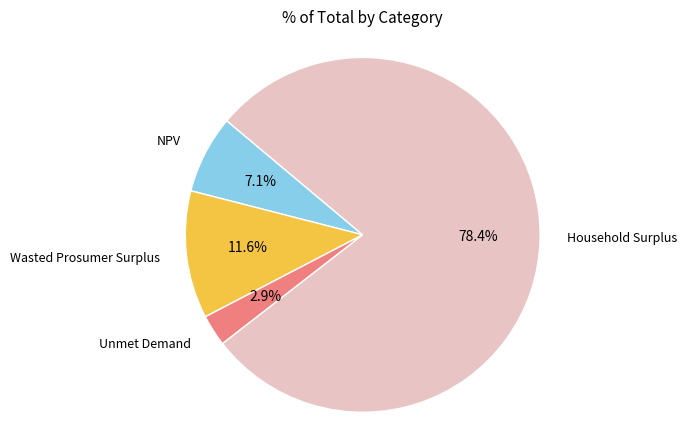

To the nearest percent, what percentage of the pie is Unmet Demand?

3%